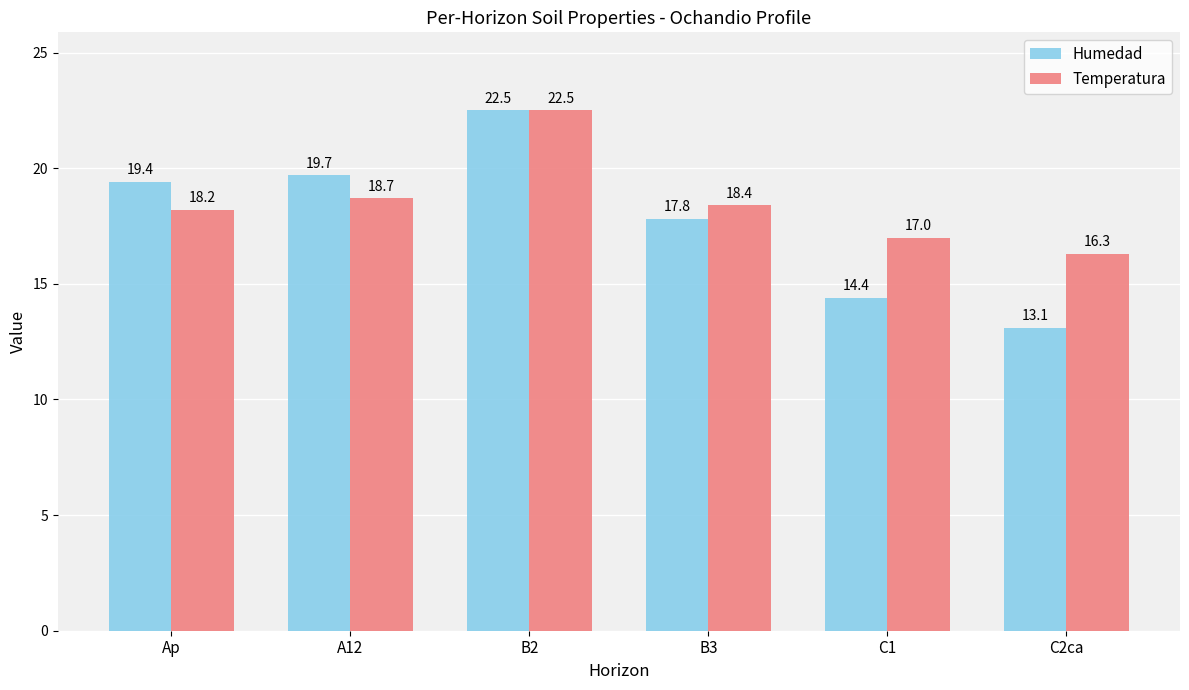

Which series has the largest range (max minus min)?

Humedad